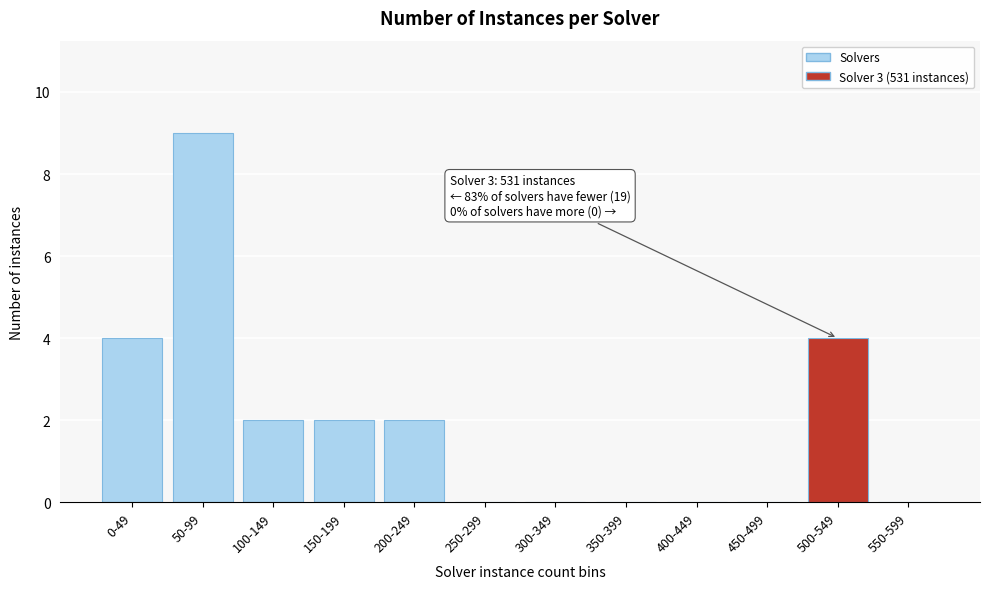

Reading left to right, extract all data points from this chart.

0-49=4	50-99=9	100-149=2	150-199=2	200-249=2	250-299=0	300-349=0	350-399=0	400-449=0	450-499=0	500-549=4	550-599=0